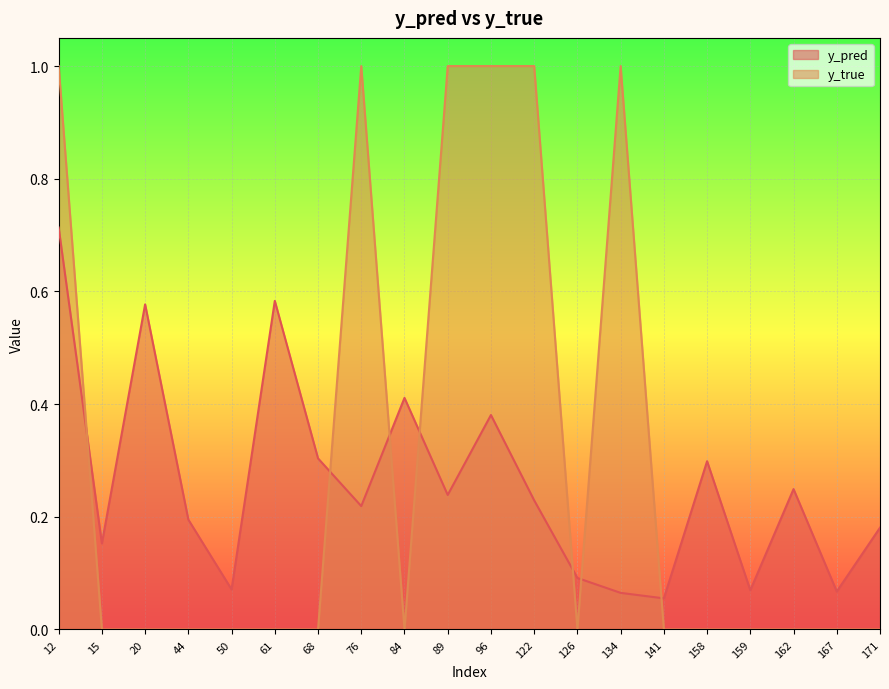

What is the total value across all series at 134?

1.1